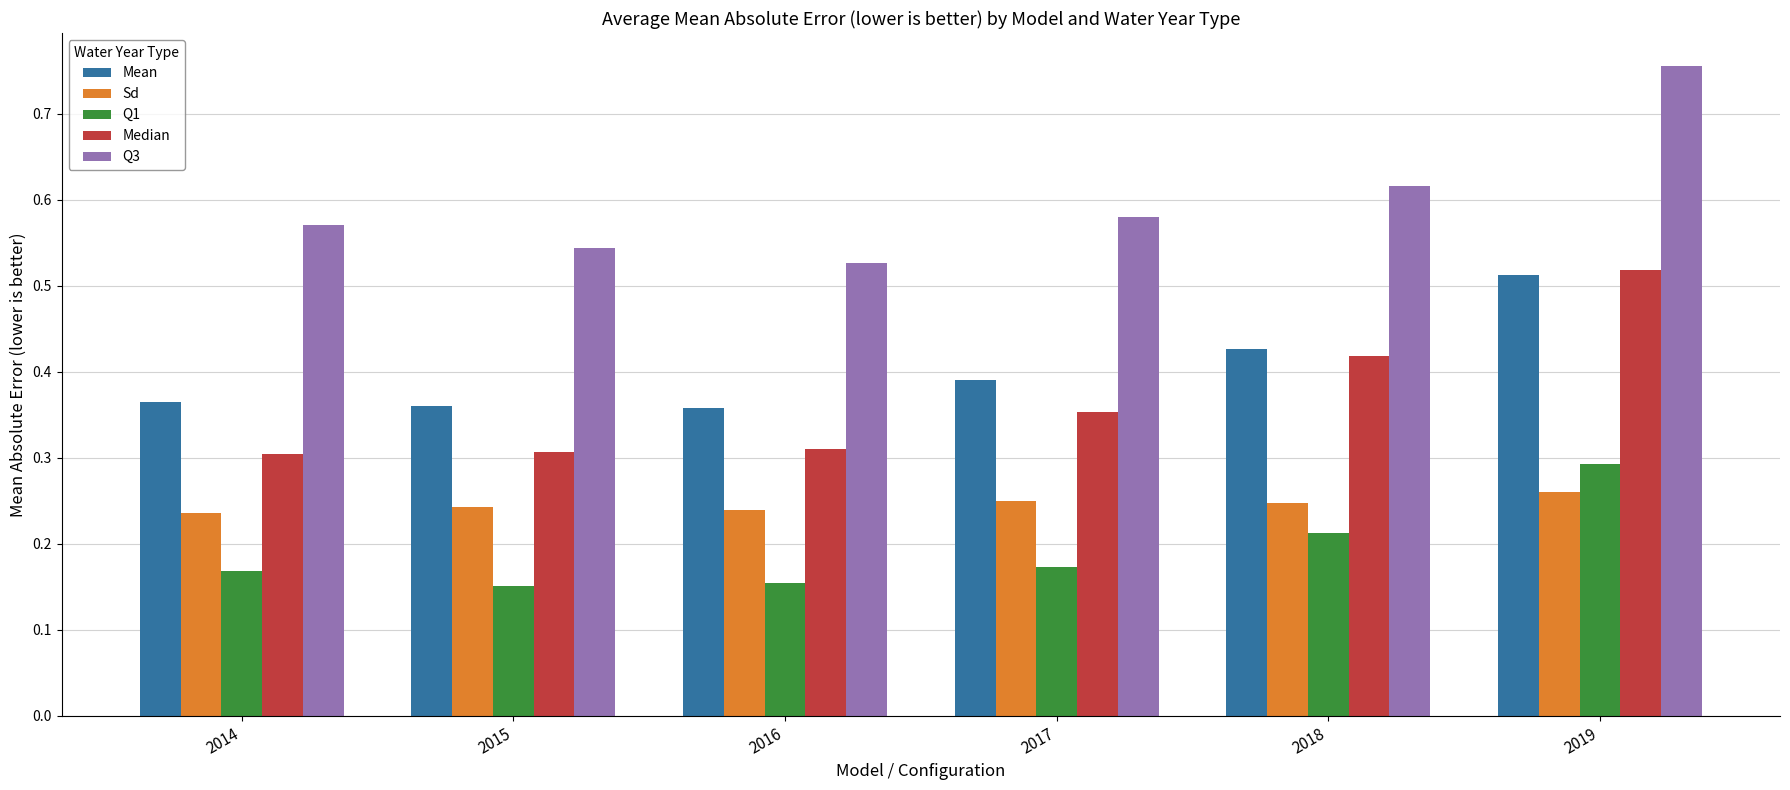

Count the Sd values in the range 0 to 1.

6